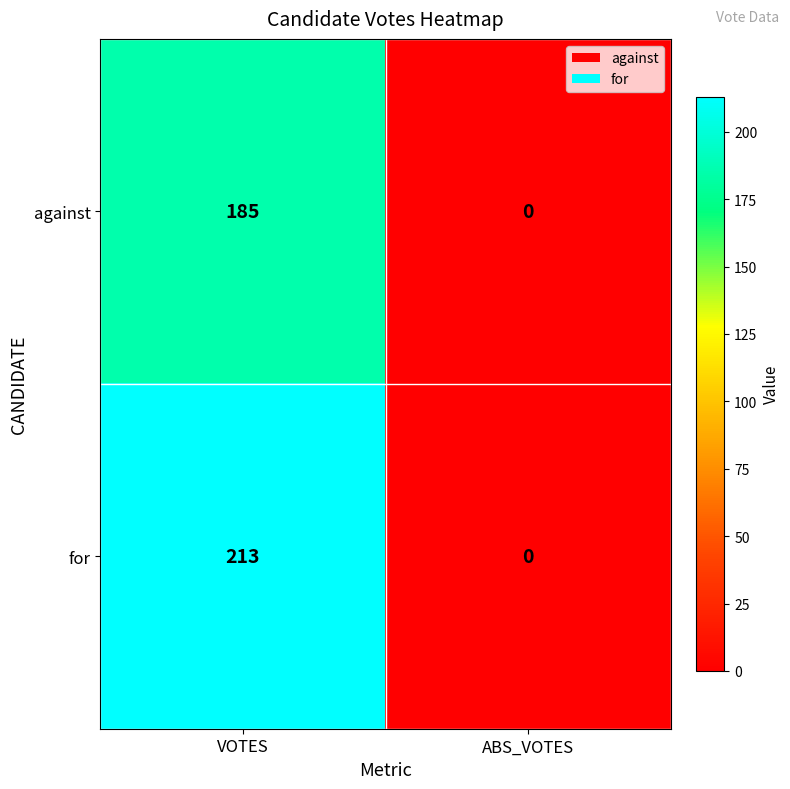

Which label corresponds to the largest value in the chart?

VOTES